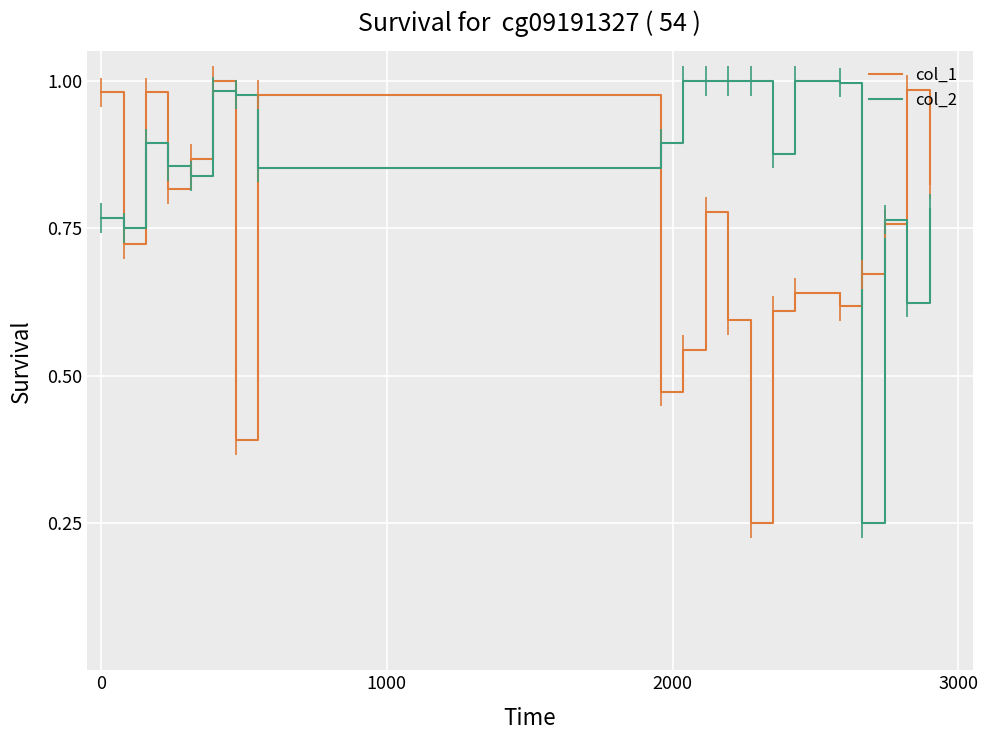

Rank the series by their average value, from highest to lowest.

col_2, col_1